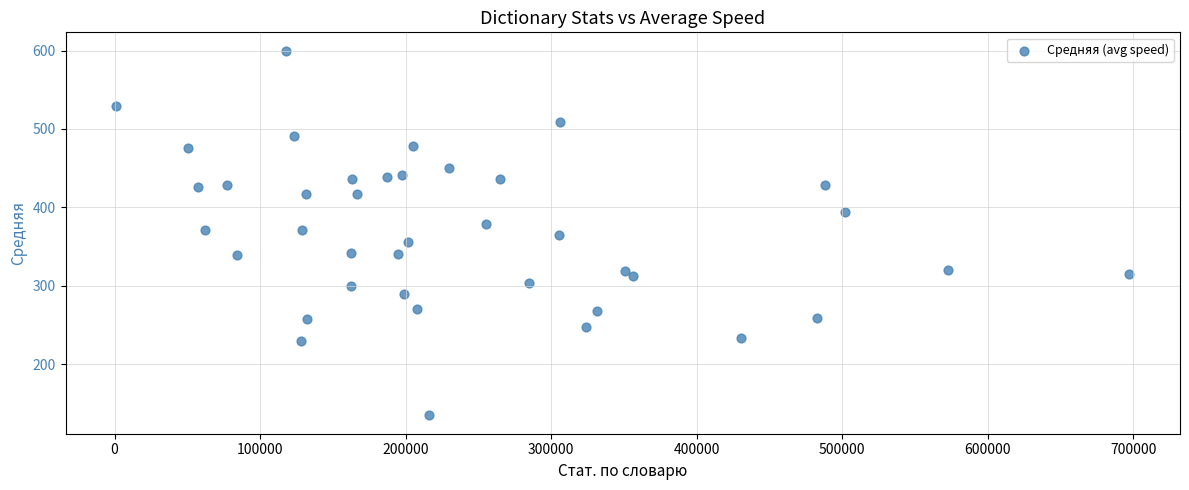

What is the range of Y values (max minus min)?

465.4